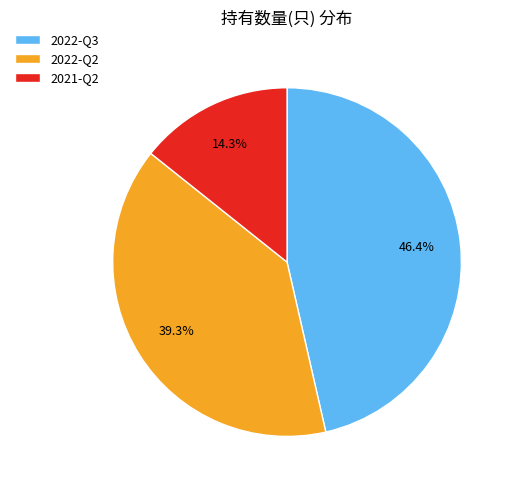

What is the ratio of the value at 2022-Q2 to the value at 2022-Q3?

0.8